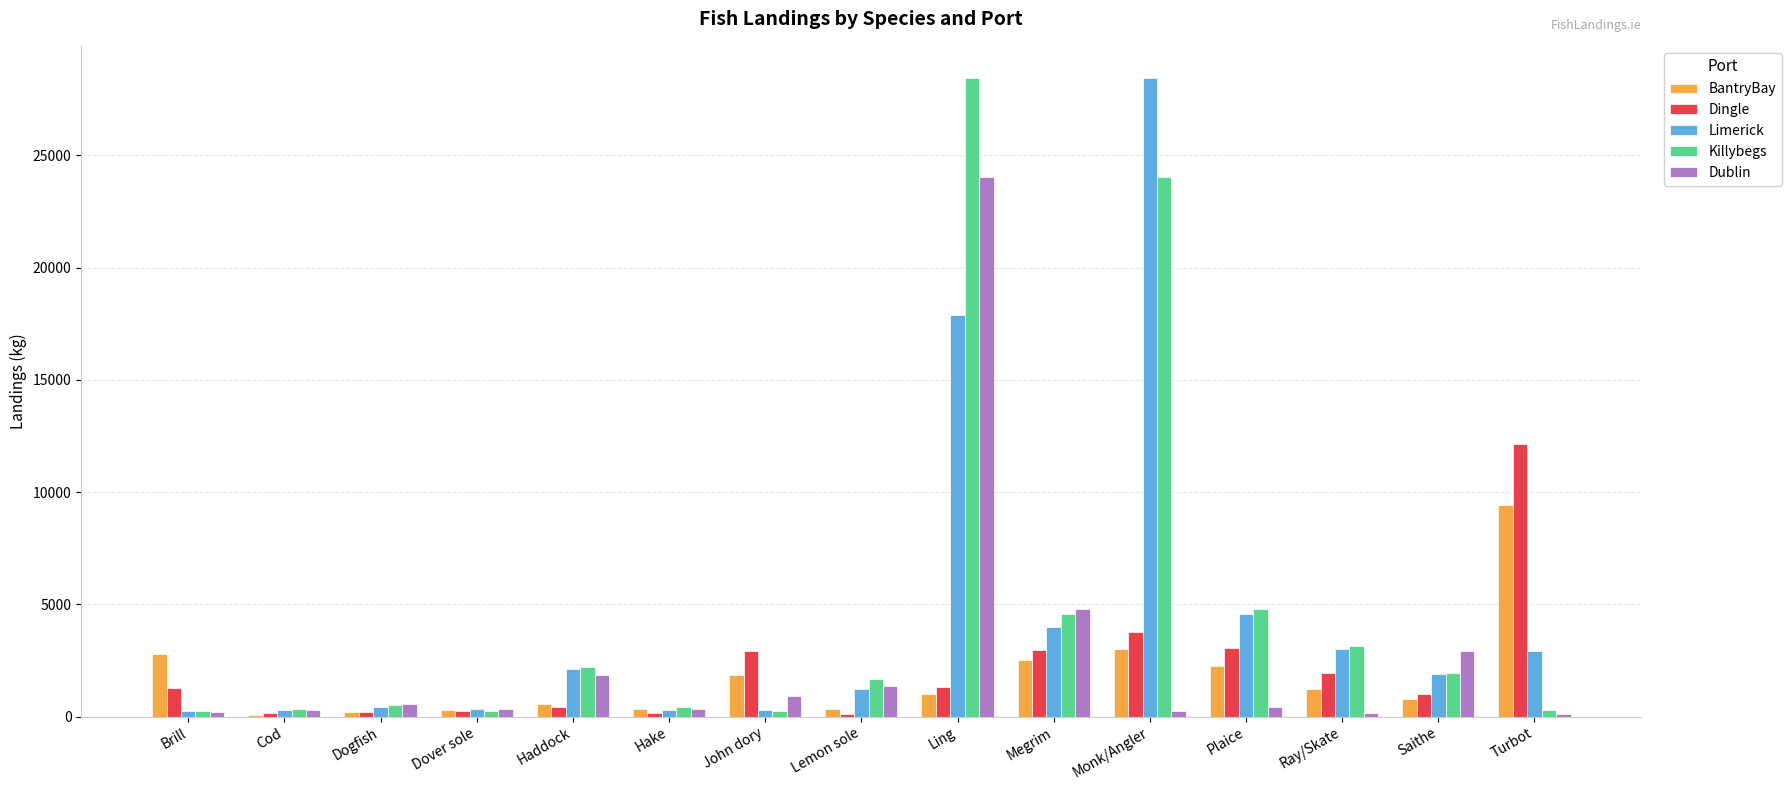

At which label does Limerick first exceed 1915?

Haddock